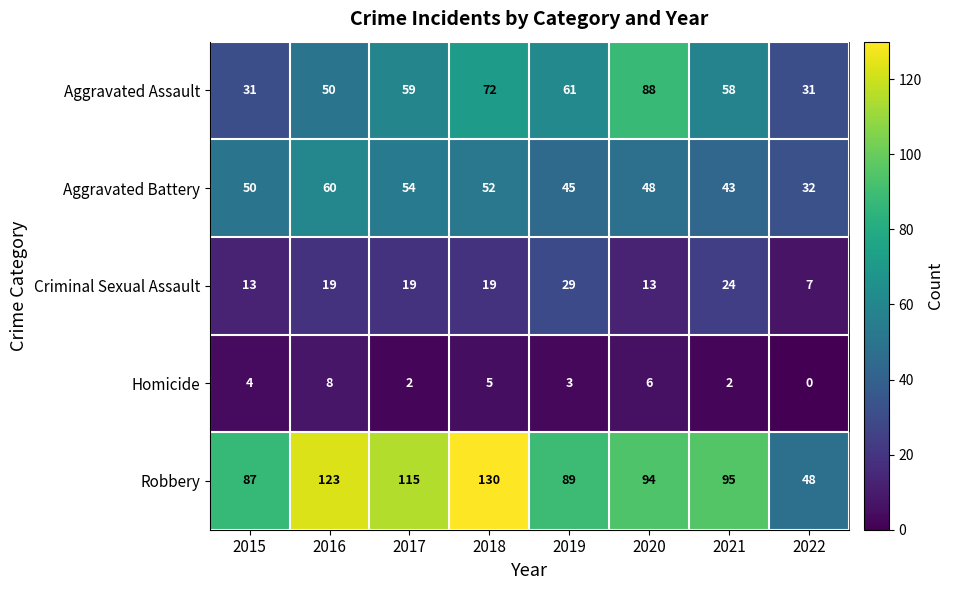

At which category is the sum across all series the highest?

2018